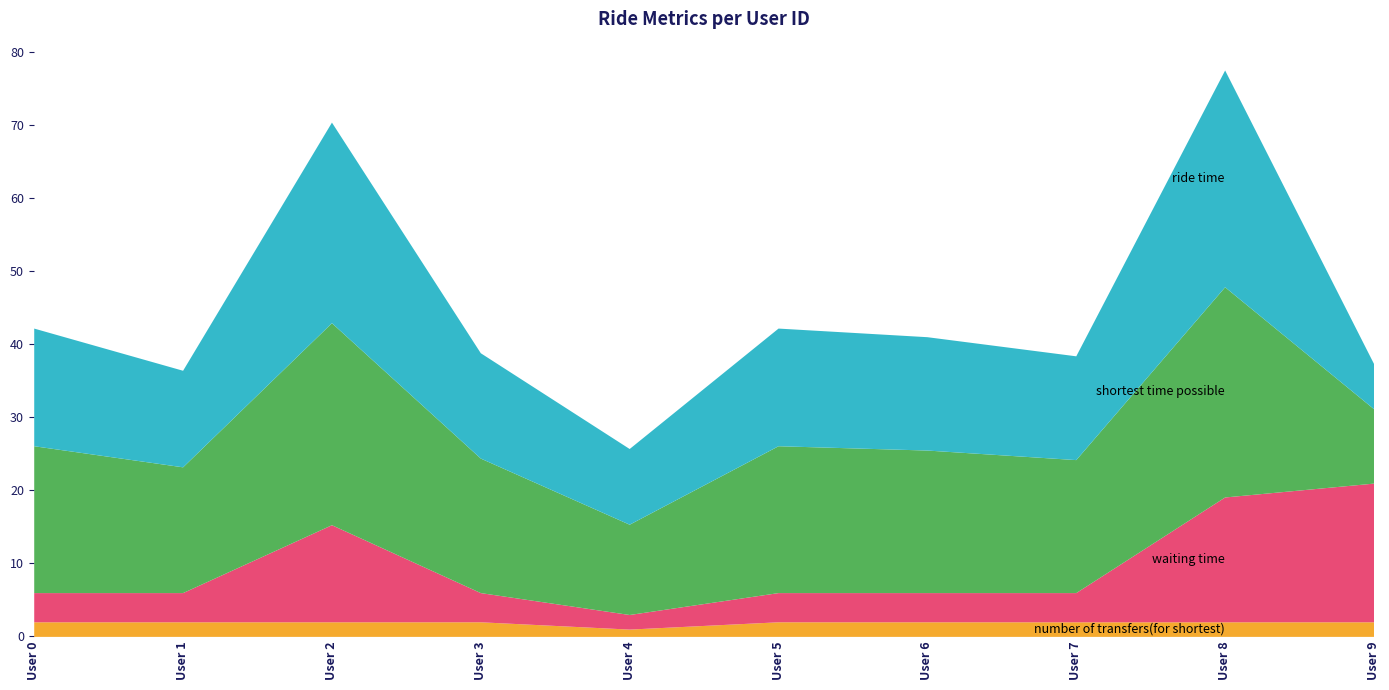

What is the difference between the highest and lowest values at 4?

11.4